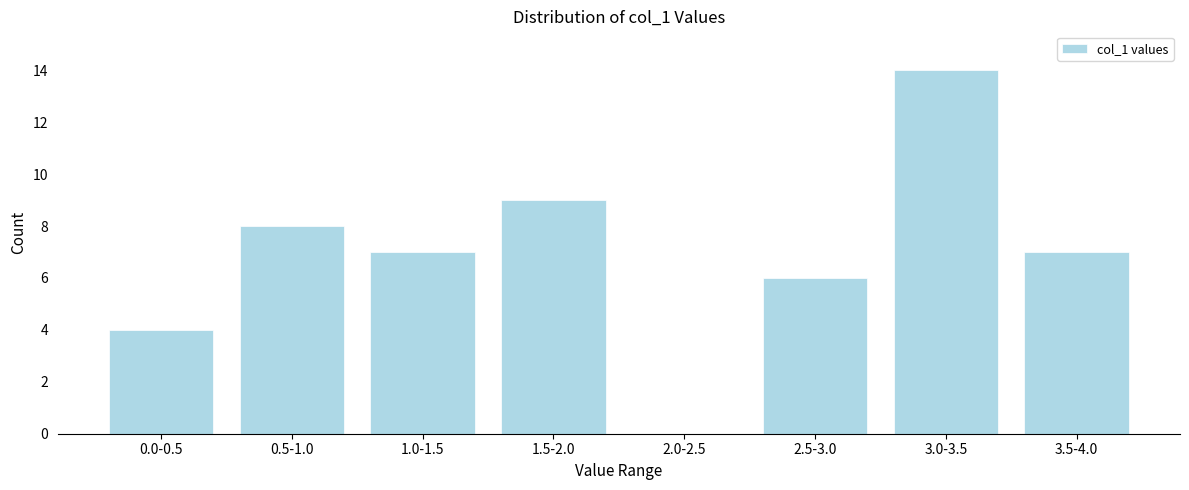

Reading right to left, what are all the values shown in this chart?

3.5-4.0=7	3.0-3.5=14	2.5-3.0=6	2.0-2.5=0	1.5-2.0=9	1.0-1.5=7	0.5-1.0=8	0.0-0.5=4